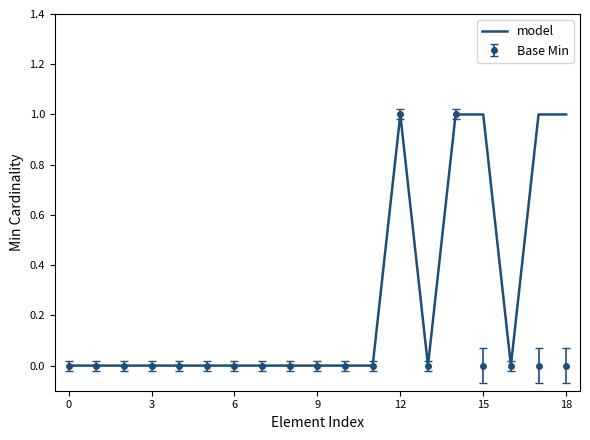

Which series has the largest total across all categories?

model